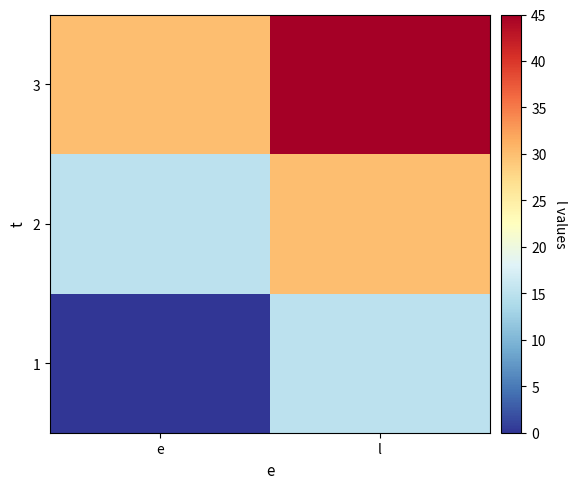

At how many categories does at least one series exceed 6?

2